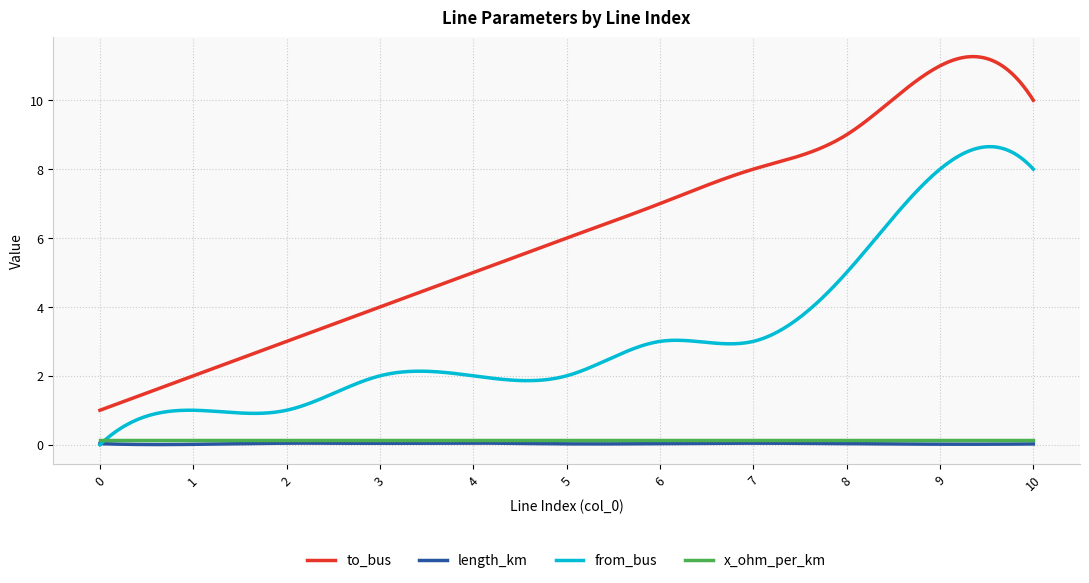

True or false: to_bus and x_ohm_per_km intersect in this chart.

False